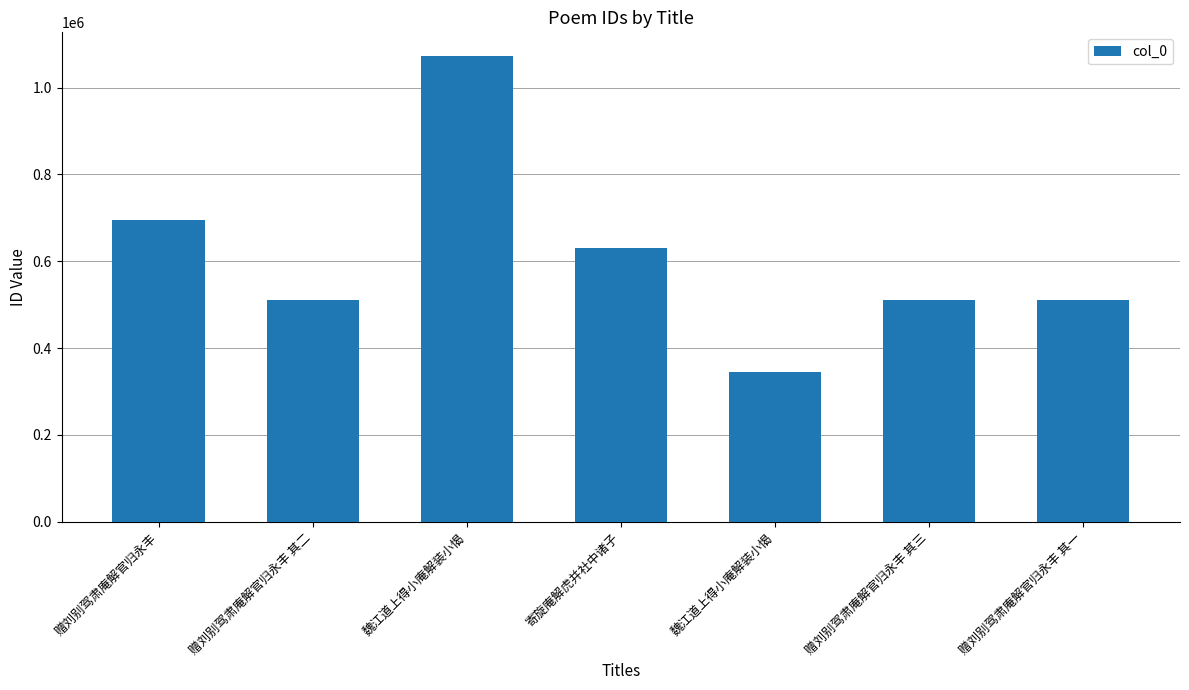

Which label corresponds to the largest value in the chart?

魏江道上得小庵解装小愒